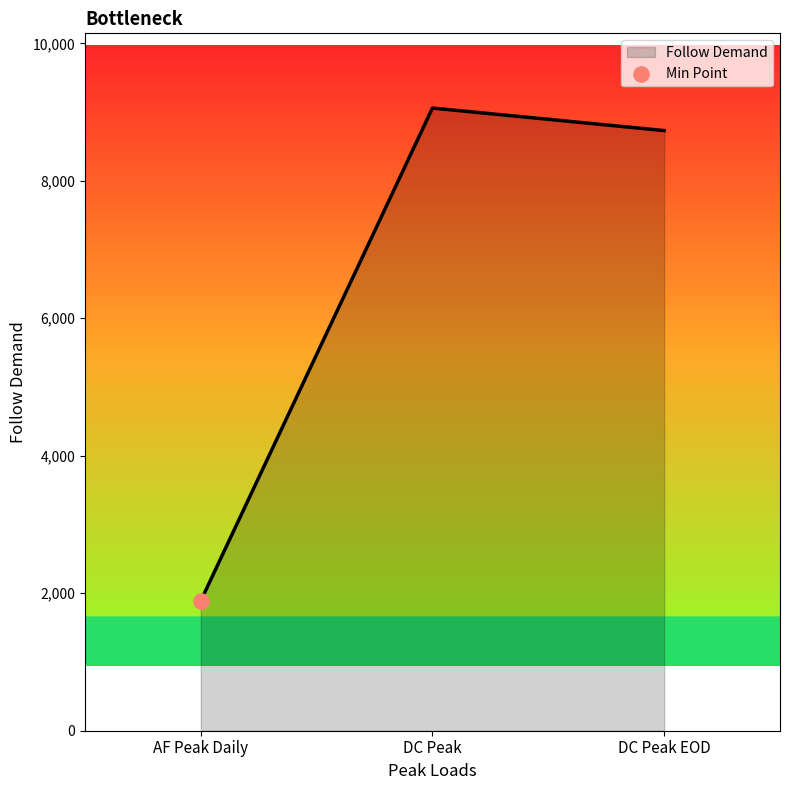

What is the ratio of the value at AF Peak Daily to the value at DC Peak EOD?

0.2